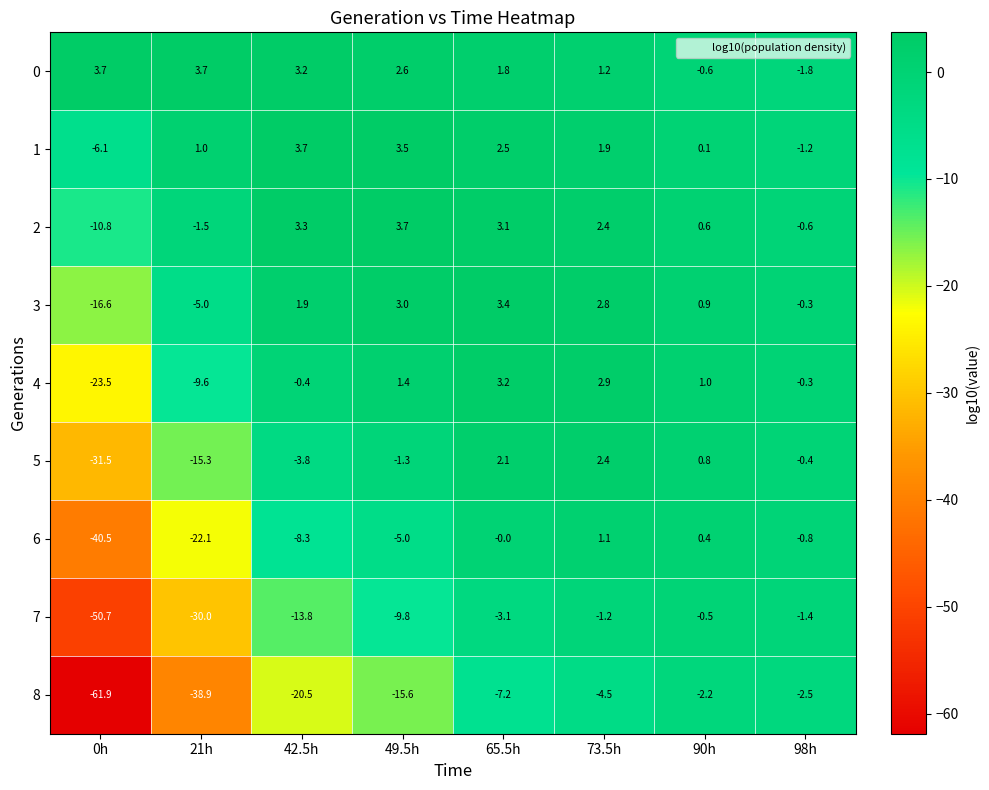

What is the difference between the maximum and minimum values in the 1 series?

9.8